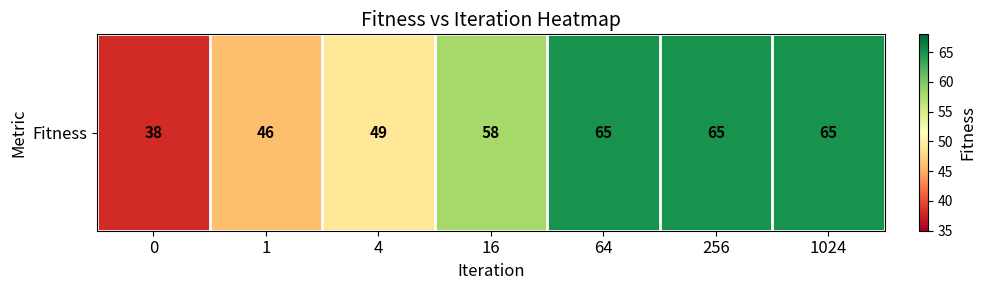

Read the value at 256, to the nearest 10.

60